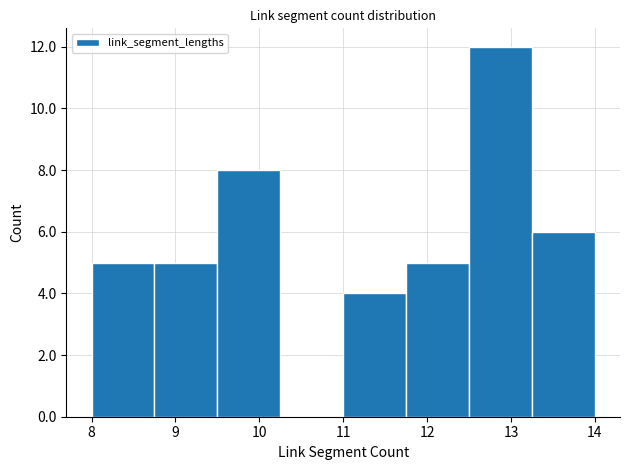

Which range on the x-axis has the tallest bar?

12.50 to 13.25